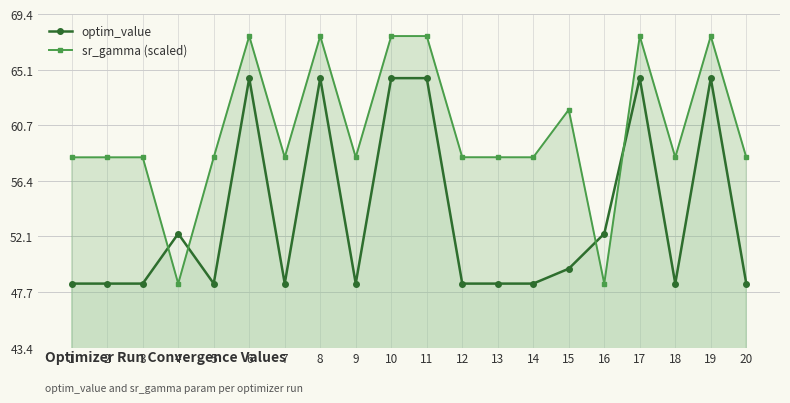

What is the greatest value displayed?

67.7